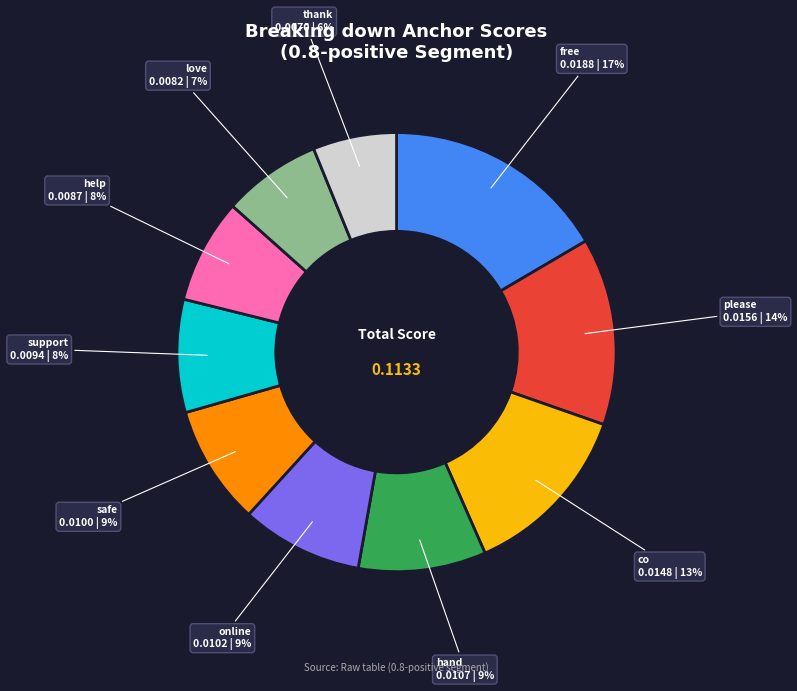

True or false: help accounts for 15% of the total.

False